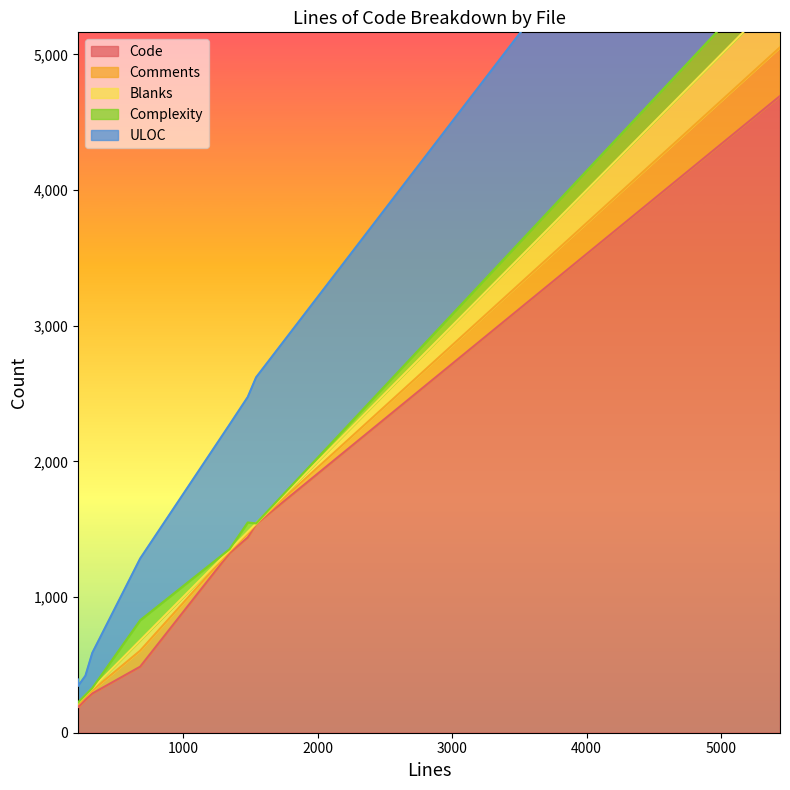

Which series has the largest total across all categories?

Code